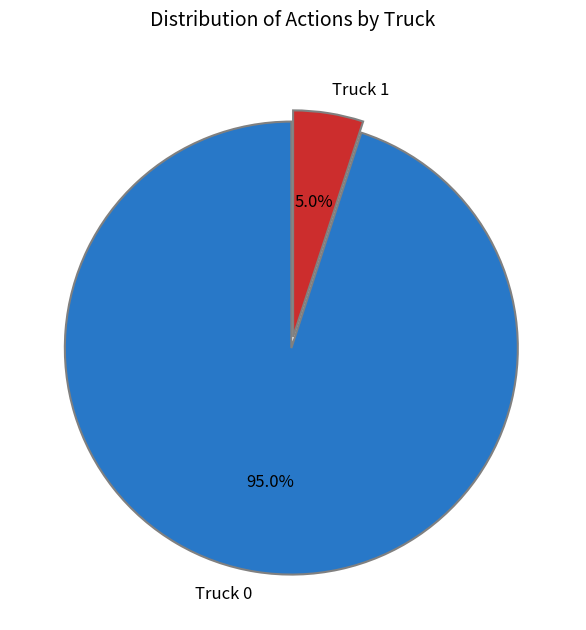

Which category has the smallest portion of the pie?

Truck 1